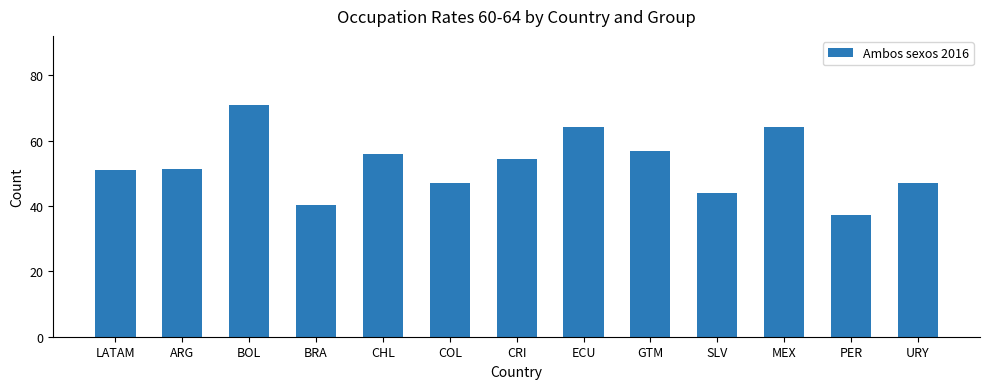

What position from the right is BRA?

10